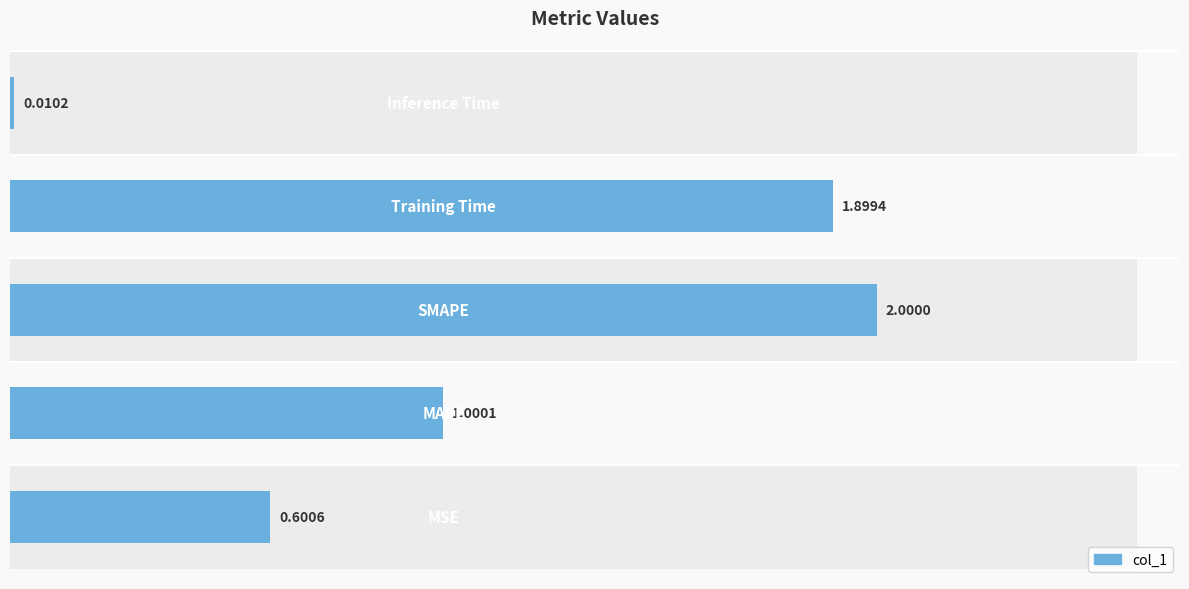

List the labels in order of value, largest first.

2, 3, 1, 0, 4